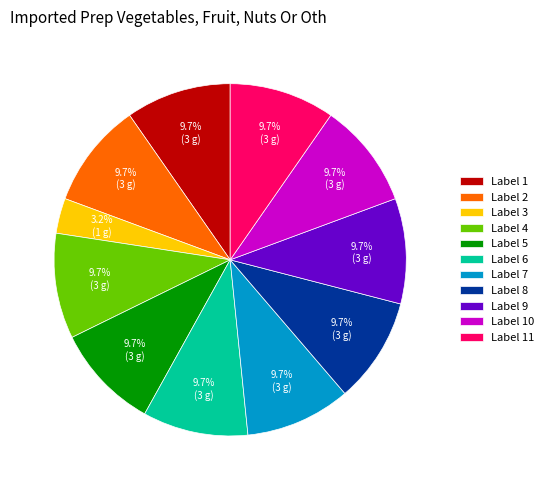

How much of the chart is everything except Label 9?

90.3%